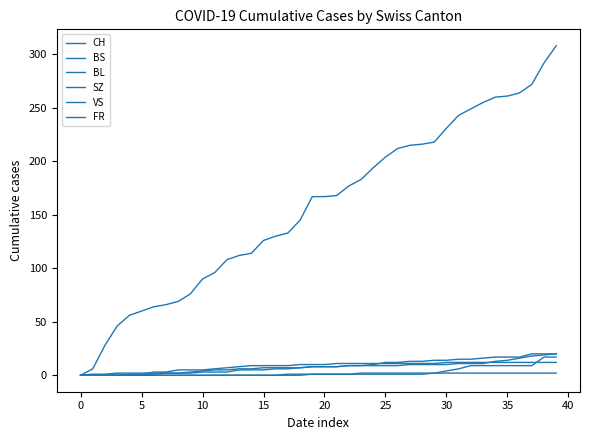

How many lines are shown in the chart?

6